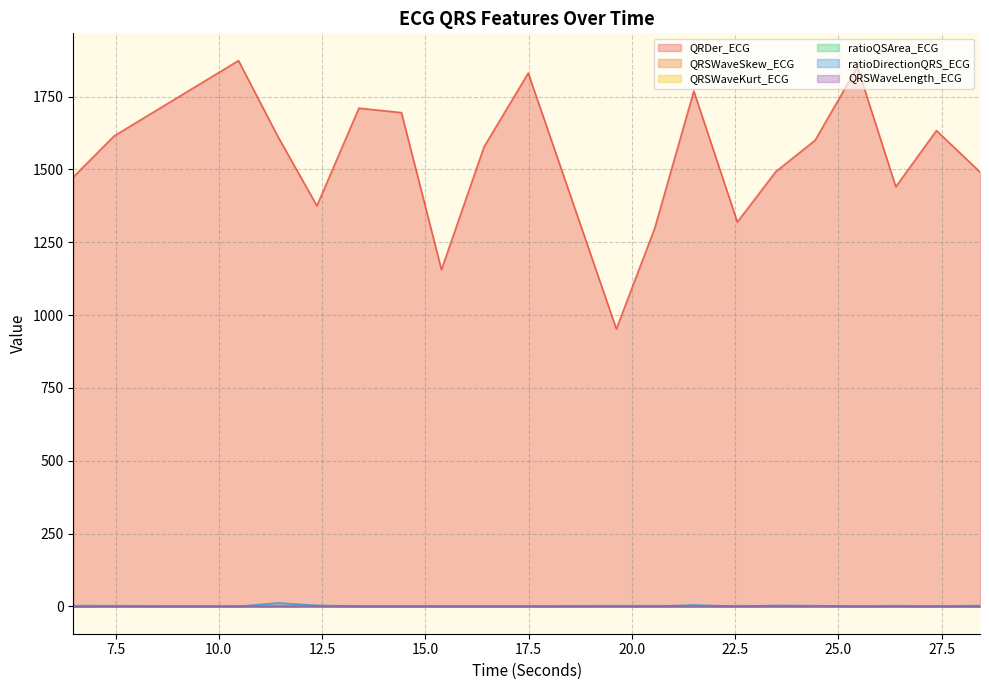

Reading left to right, list all the values displayed in this chart.

QRDer_ECG: 1474.0	1615.2	1873.5	1613.0	1375.2	1710.2	1695.0	1156.0	1577.7	1830.8	952.4	1298.6	1769.2	1319.5	1492.2	1600.1	1852.1	1440.5	1633.4	1491.2
QRSWaveSkew_ECG: 1.1	1.2	1.2	1.4	1.0	1.3	1.3	1.2	1.1	1.3	0.6	1.4	1.3	1.2	1.4	1.1	1.2	1.3	1.2	1.5
QRSWaveKurt_ECG: 0.9	1.0	0.6	1.1	0.3	1.1	1.1	0.9	0.5	0.9	0.4	1.2	0.9	0.9	1.3	0.6	0.7	1.2	0.8	1.7
ratioQSArea_ECG: 2.7	2.6	1.4	1.8	2.4	2.1	2.1	2.0	1.6	2.0	2.6	2.6	1.6	2.3	1.8	2.1	1.7	2.7	1.7	3.1
ratioDirectionQRS_ECG: 0.0	0.2	0.0	12.1	3.6	0.2	0.1	0.2	0.4	0.4	0.0	0.6	5.1	0.5	3.3	2.6	0.2	0.3	0.3	0.4
QRSWaveLength_ECG: 0.1	0.1	0.1	0.1	0.1	0.1	0.1	0.1	0.1	0.1	0.1	0.1	0.1	0.1	0.1	0.1	0.1	0.1	0.1	0.1